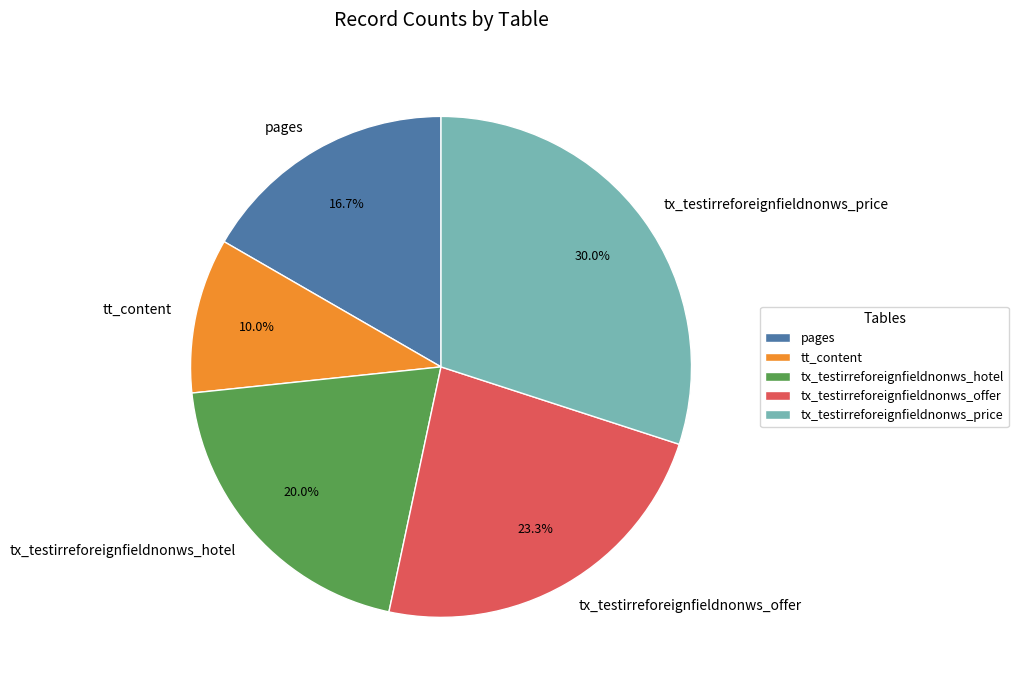

Does any single category account for the majority?

No